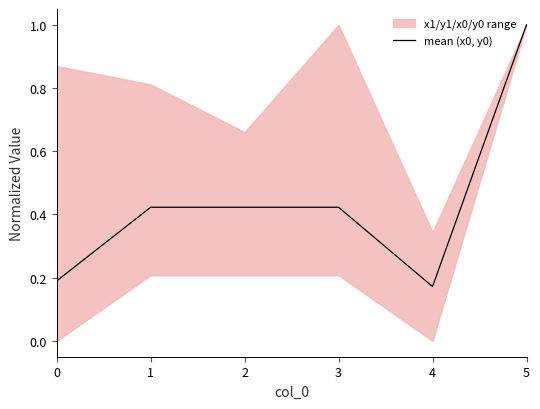

Does the chart have visible grid lines?

No